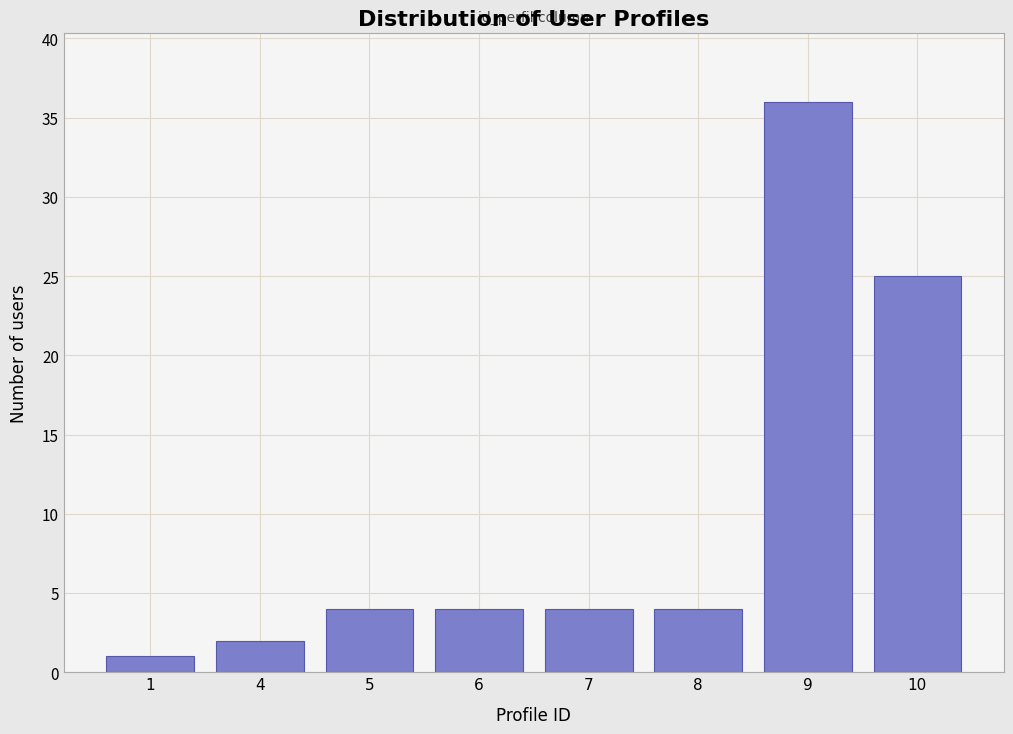

Reading left to right, transcribe all the data shown in this chart.

1=1	4=2	5=4	6=4	7=4	8=4	9=36	10=25